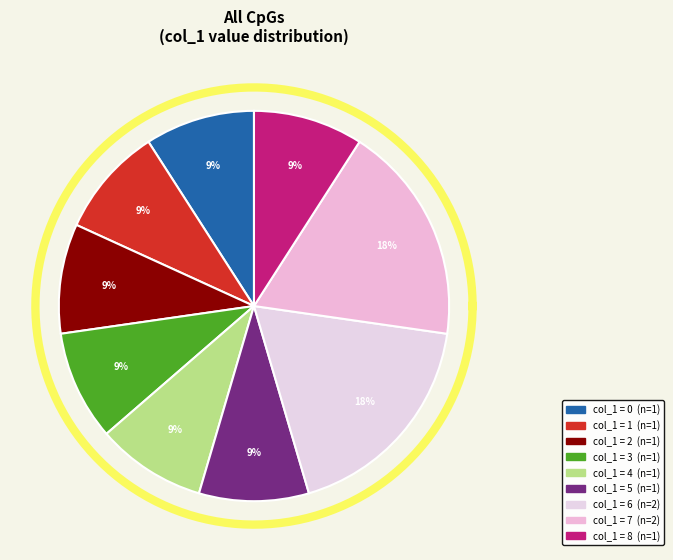

What is the change in value from 5 to 7?

+2